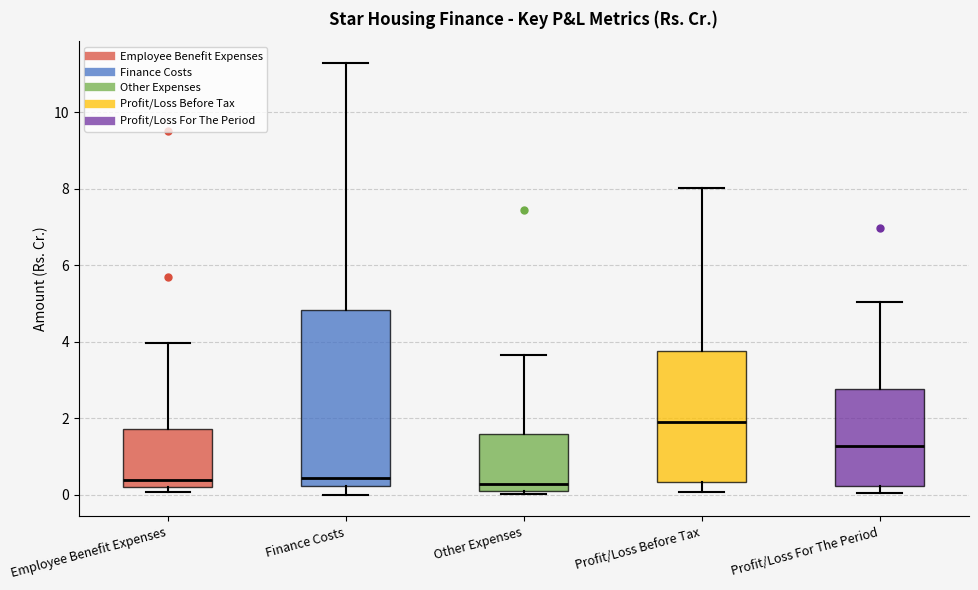

Where does the upper whisker of the box for Employee Benefit Expenses end on the y-axis? The values are not printed on the chart, so give them approximately, as read against the axis.

4.0